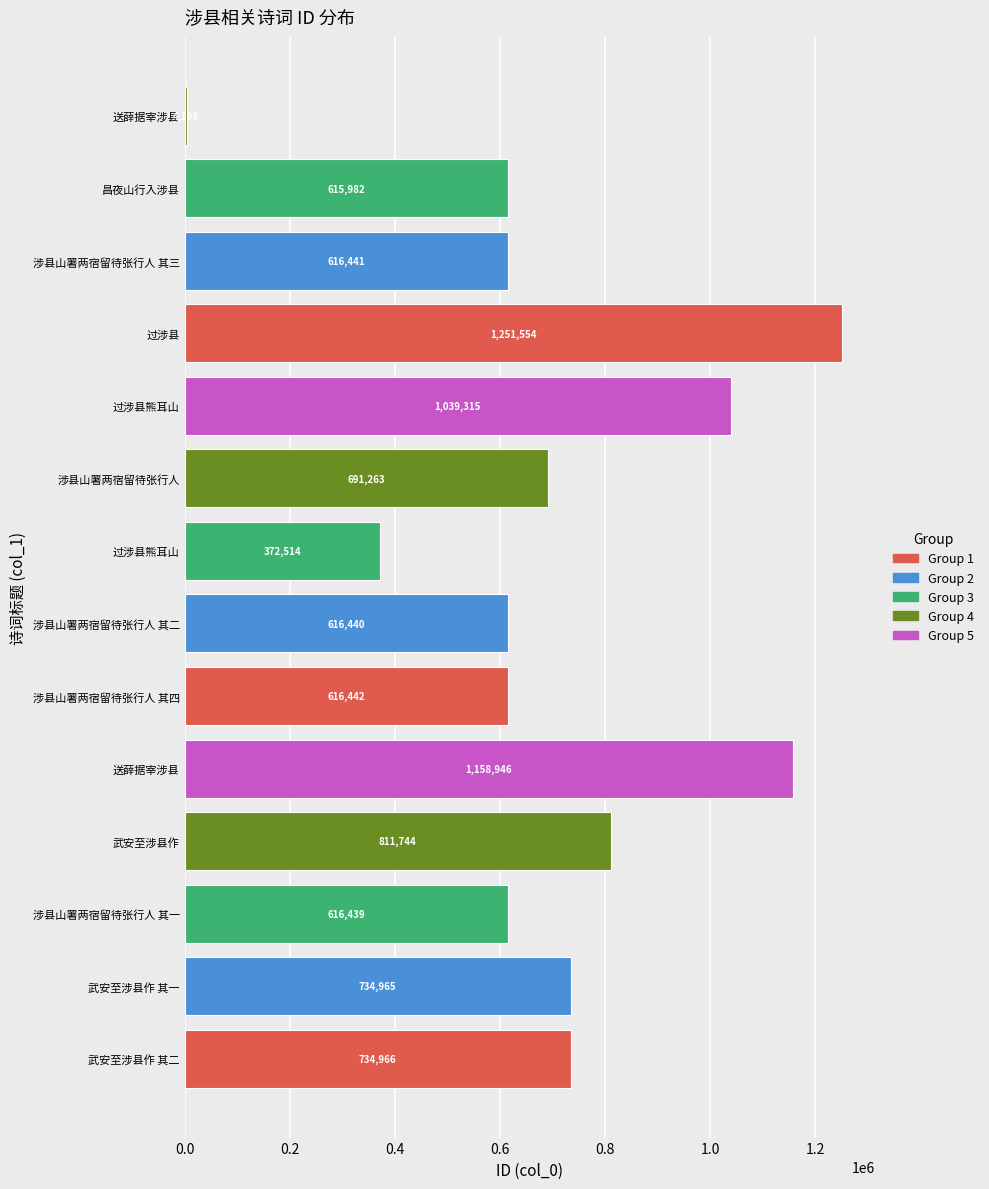

What is the sum of all values?

9881209